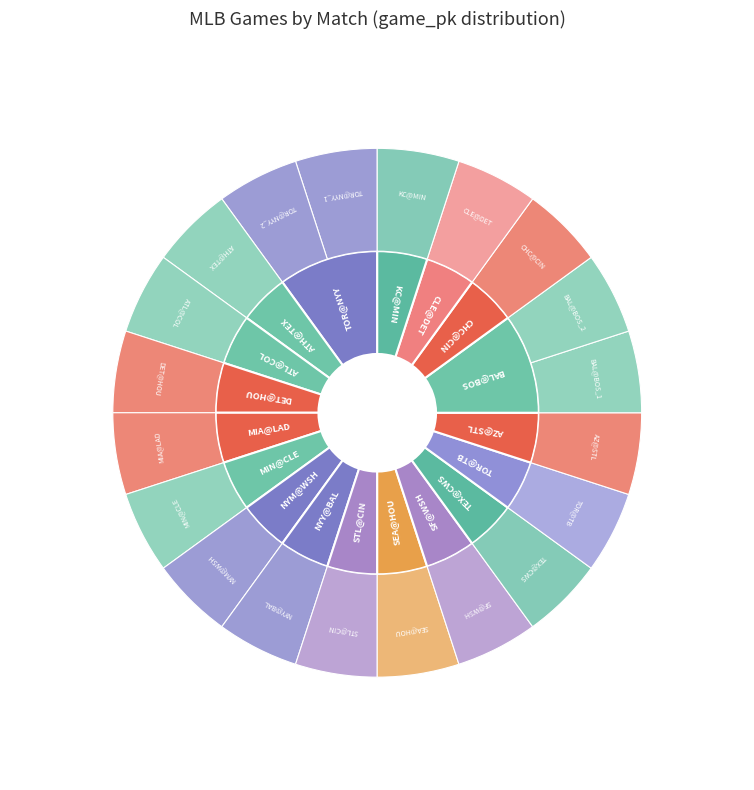

Does AZ@STL represent more than half of the total?

No